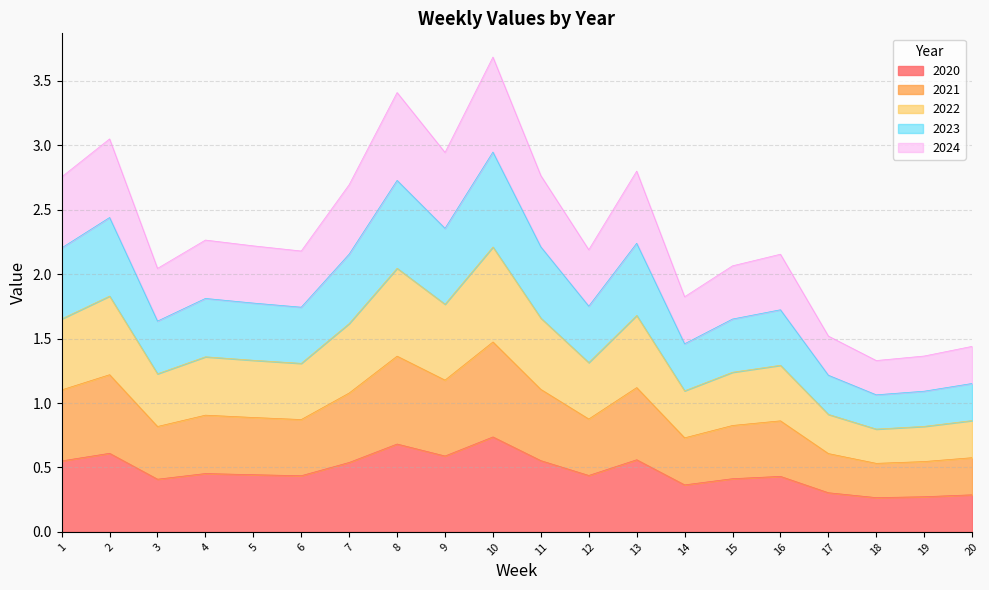

Which has a higher value, 7 or 3?

7